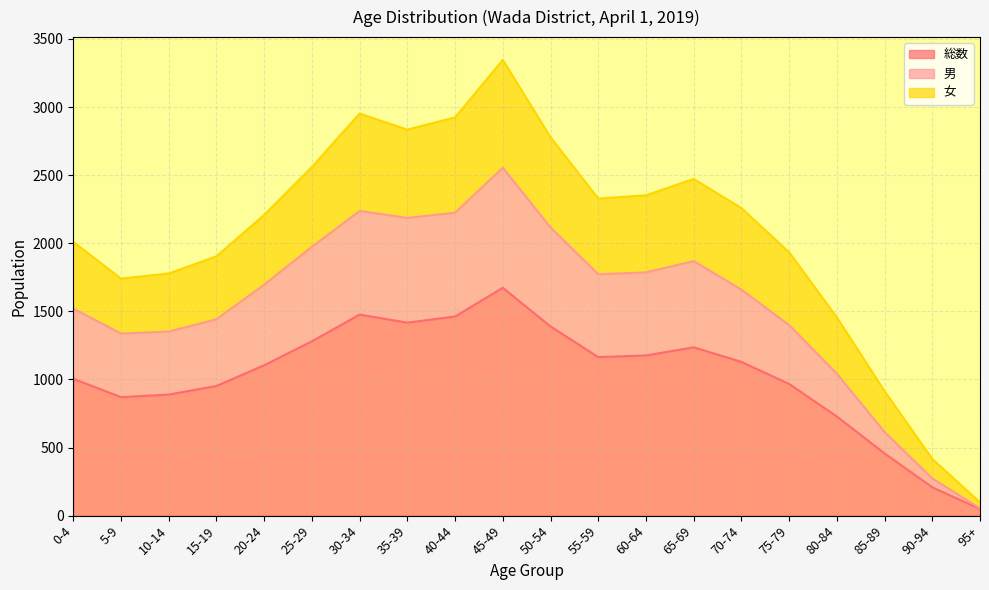

True or false: 女 has a value of 914 at 85-89.

True